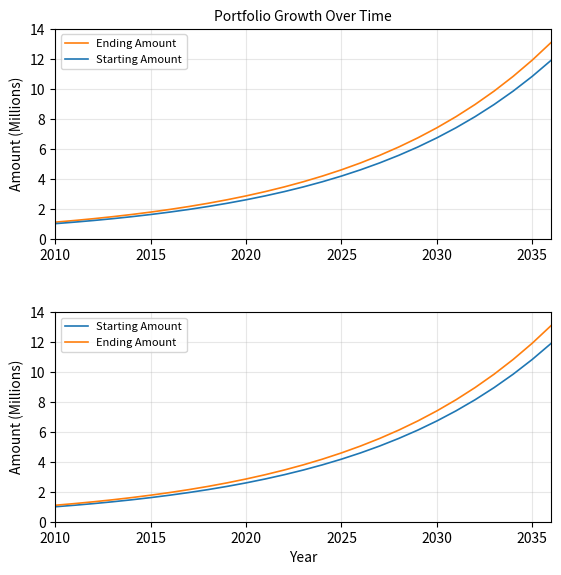

How many data points does each series have?

27